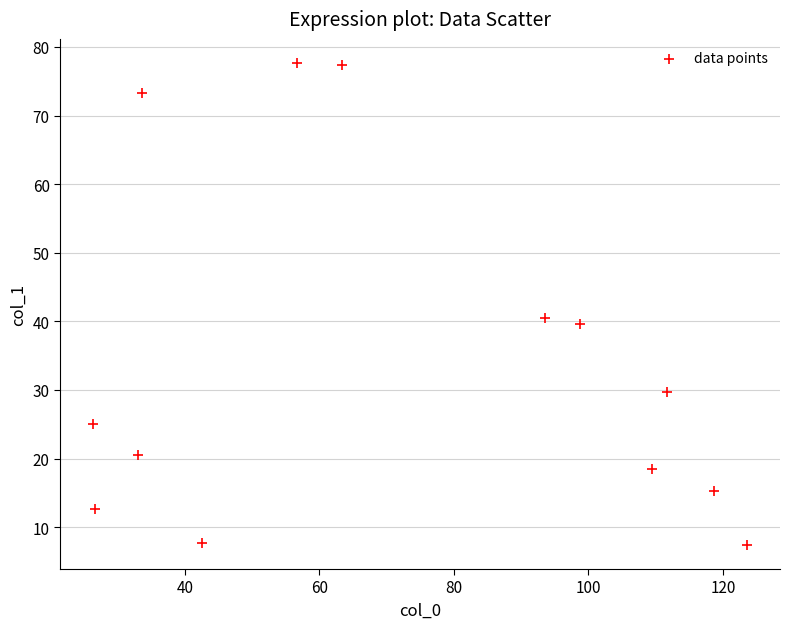

What Y value in the scatter plot is closest to 42?

40.5